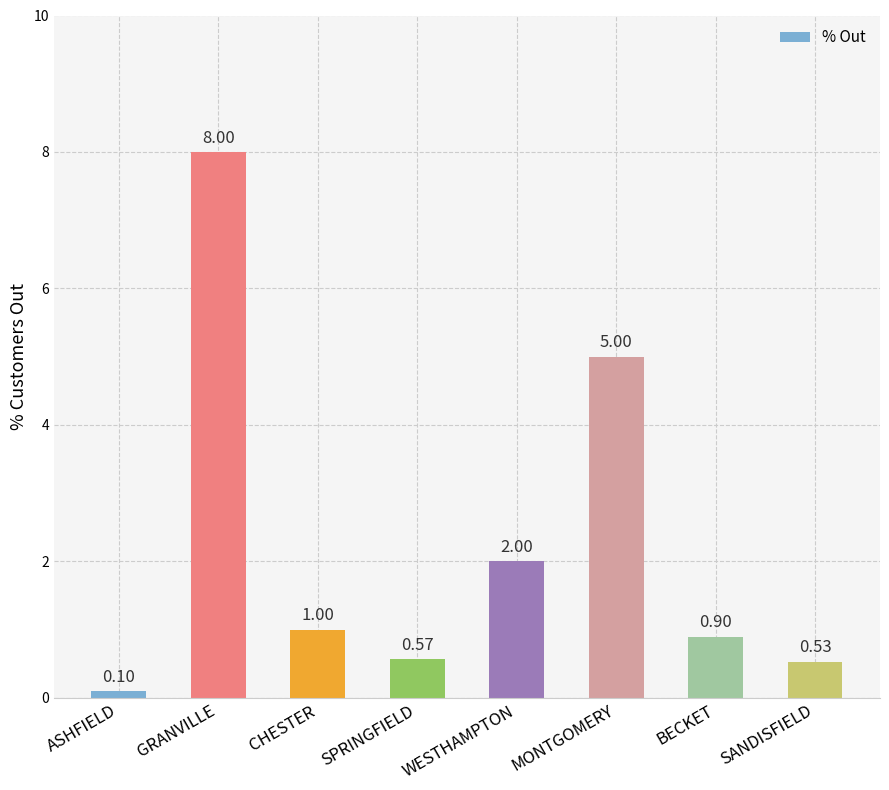

What is the sum of the values at CHESTER and ASHFIELD?

1.1